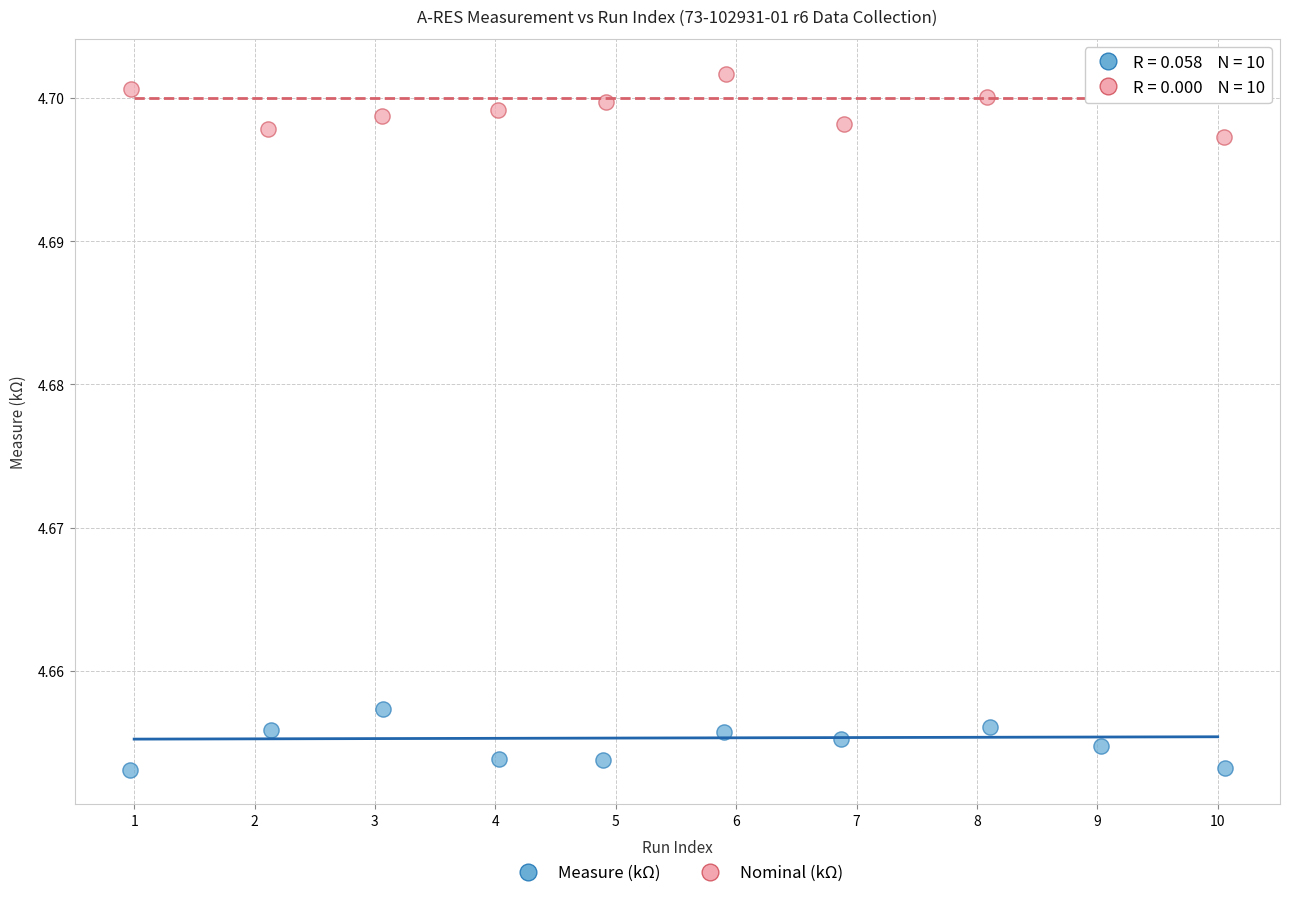

Which series reaches the maximum Y coordinate?

Nominal (kΩ)